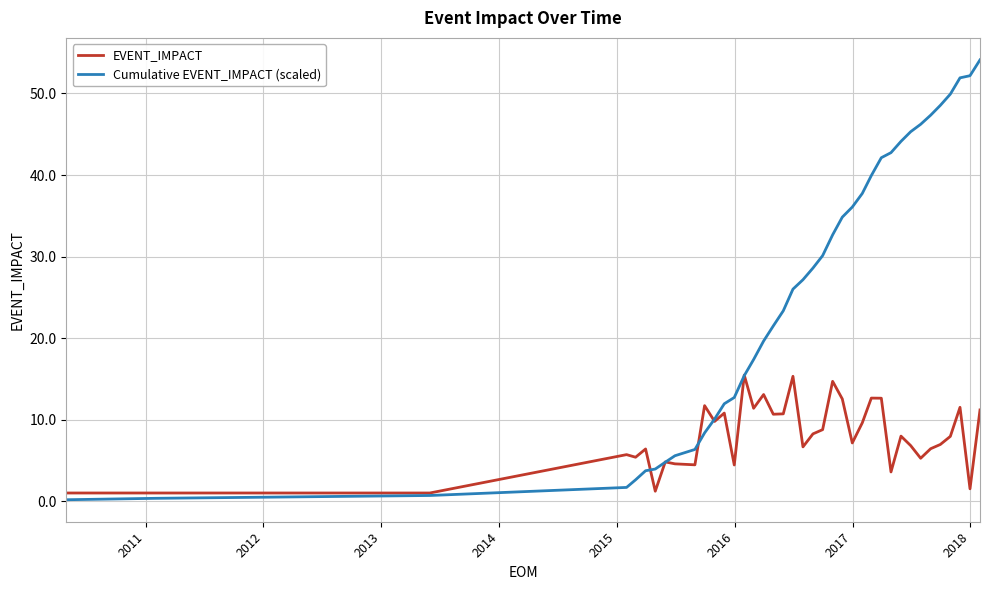

What is the maximum value shown in the chart?

54.1